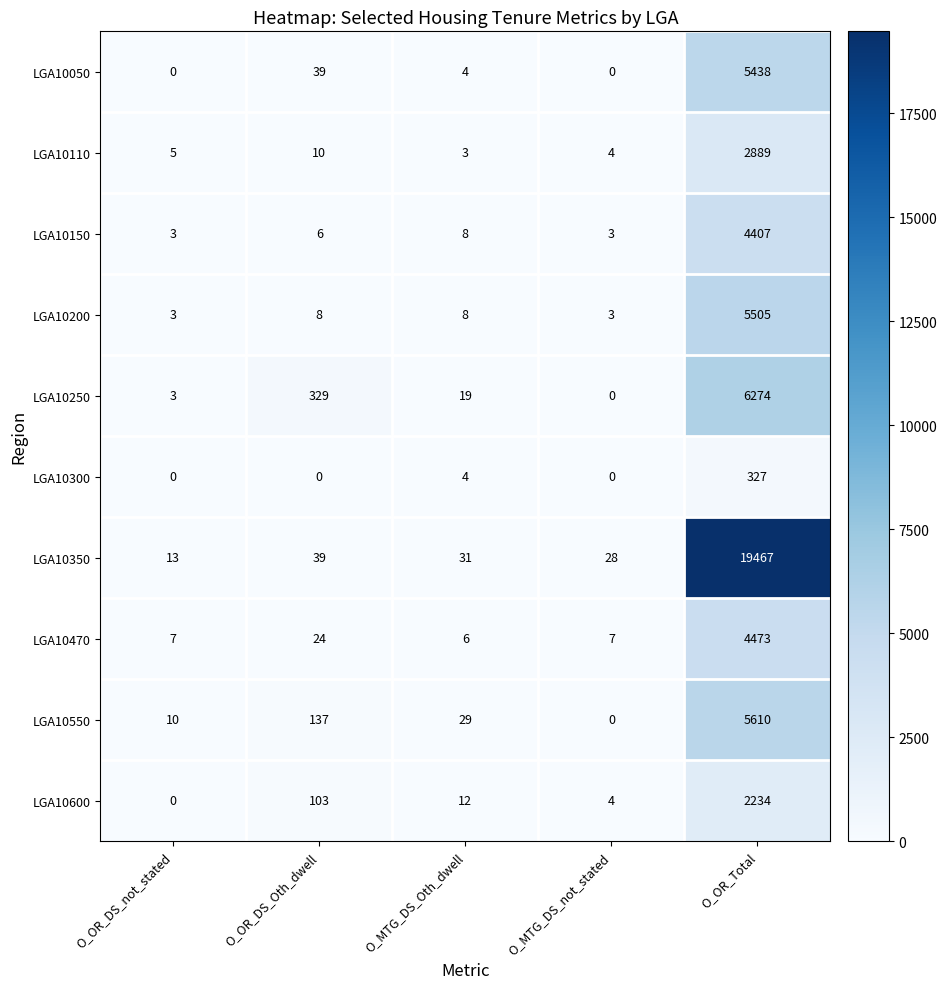

List the series in order of their peak value, highest first.

LGA10350, LGA10250, LGA10550, LGA10200, LGA10050, LGA10470, LGA10150, LGA10110, LGA10600, LGA10300